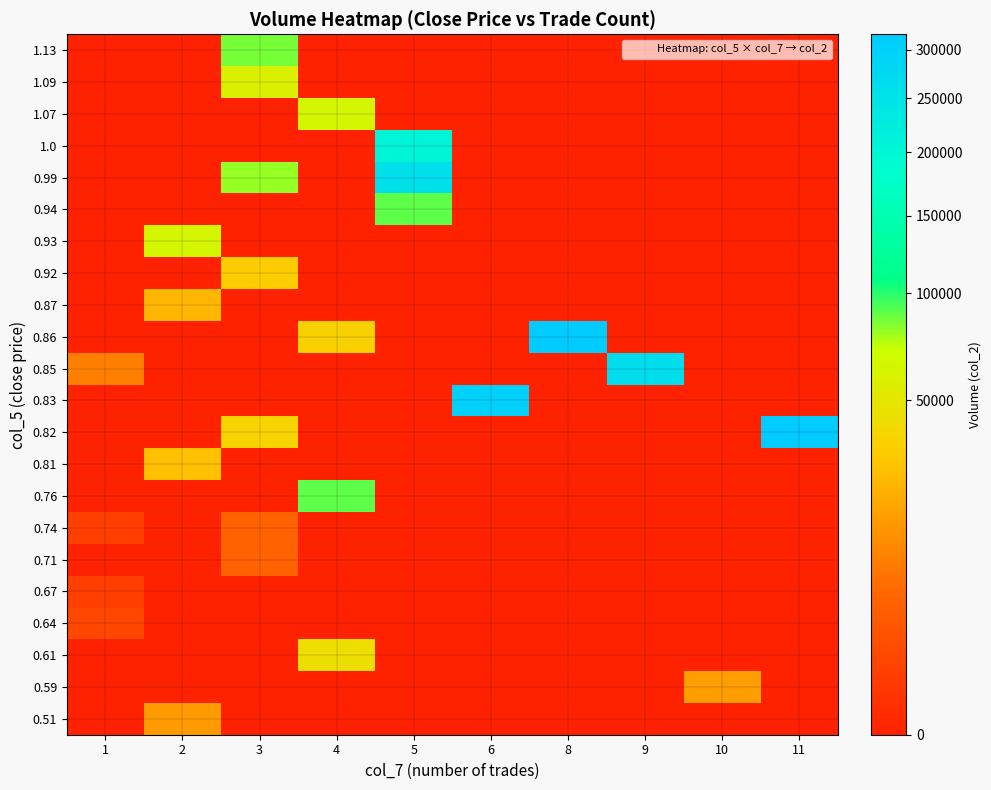

At which category is the sum across all series the highest?

5